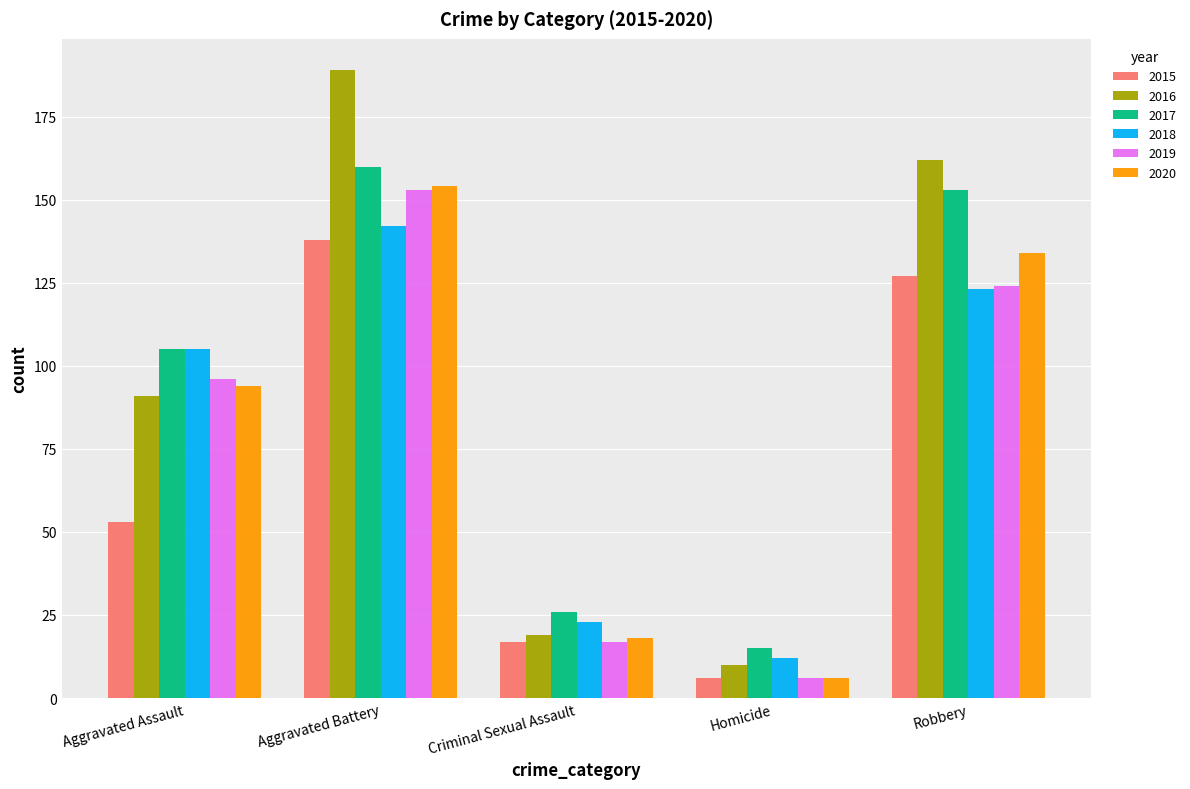

What are all the series names shown in the legend?

2015, 2016, 2017, 2018, 2019, 2020